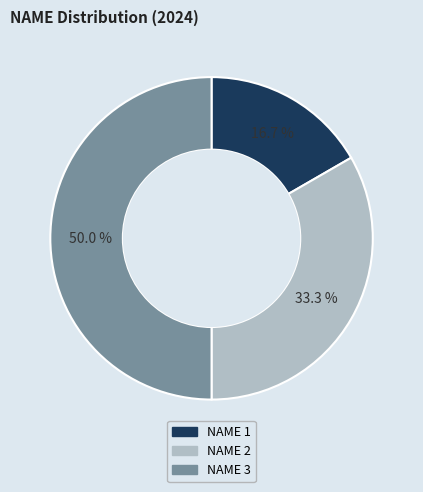

How much of the chart is everything except NAME 3?

50.0%